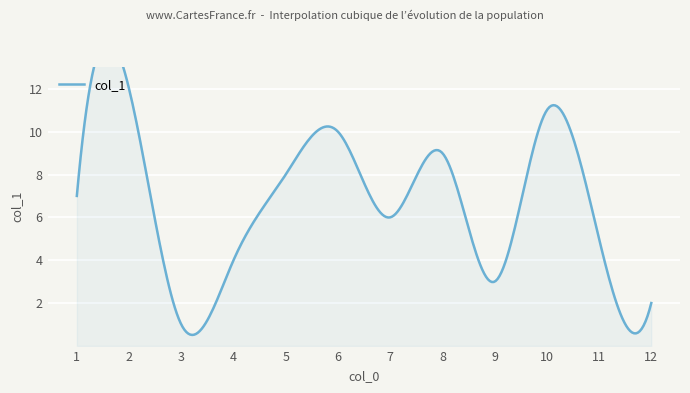

What is the difference between the maximum and second lowest values?

10